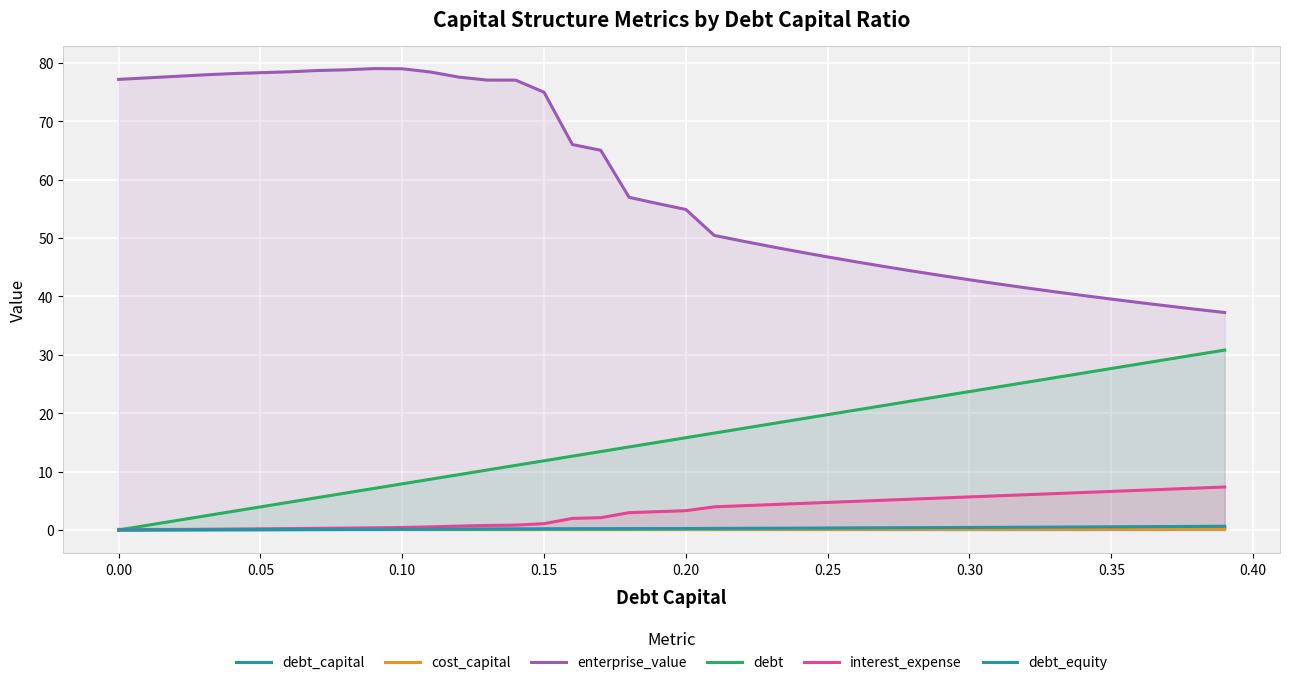

Rank the series at 0.00 from lowest to highest value.

debt_capital, debt_equity, interest_expense, cost_capital, debt, enterprise_value